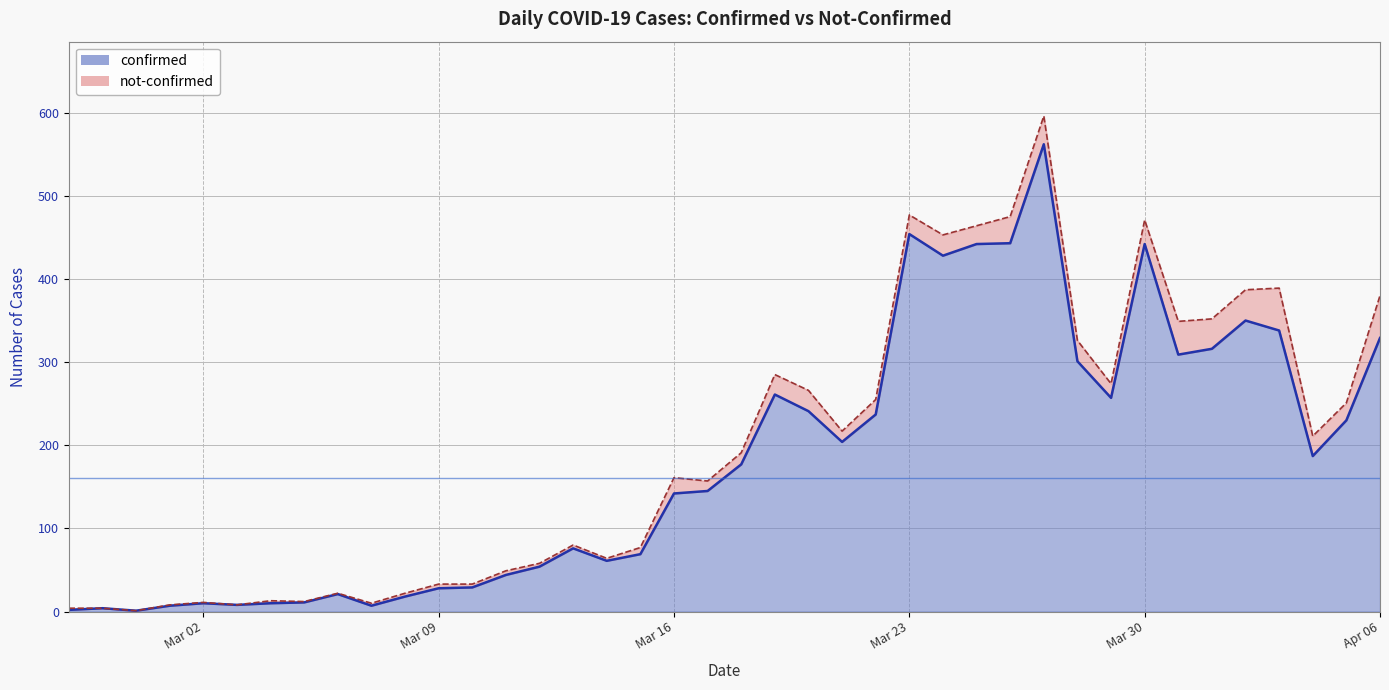

What is the label of the 5th point from the right?

2020-04-02